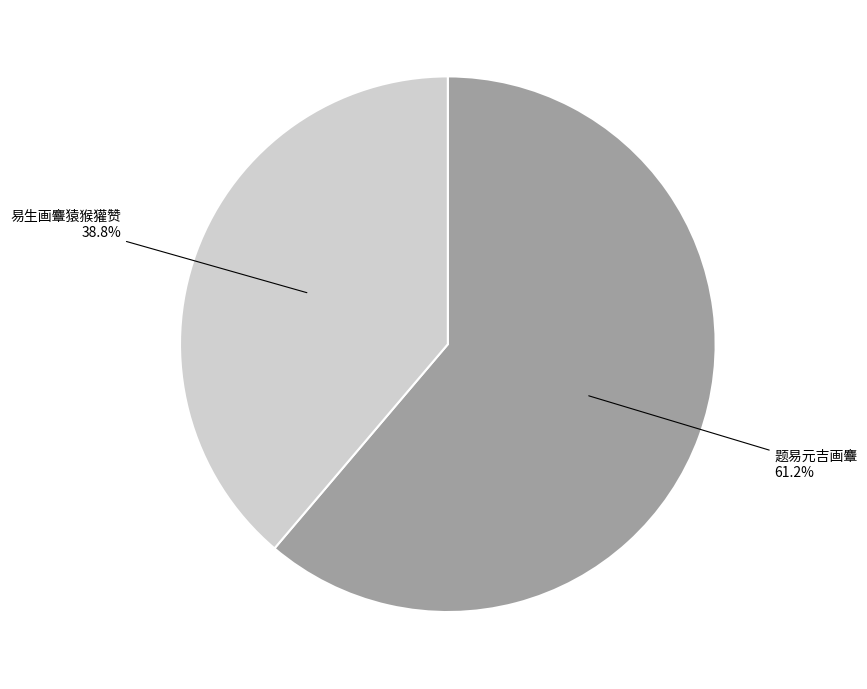

To the nearest percent, what portion does 易生画麞猿猴獾赞 represent?

39%